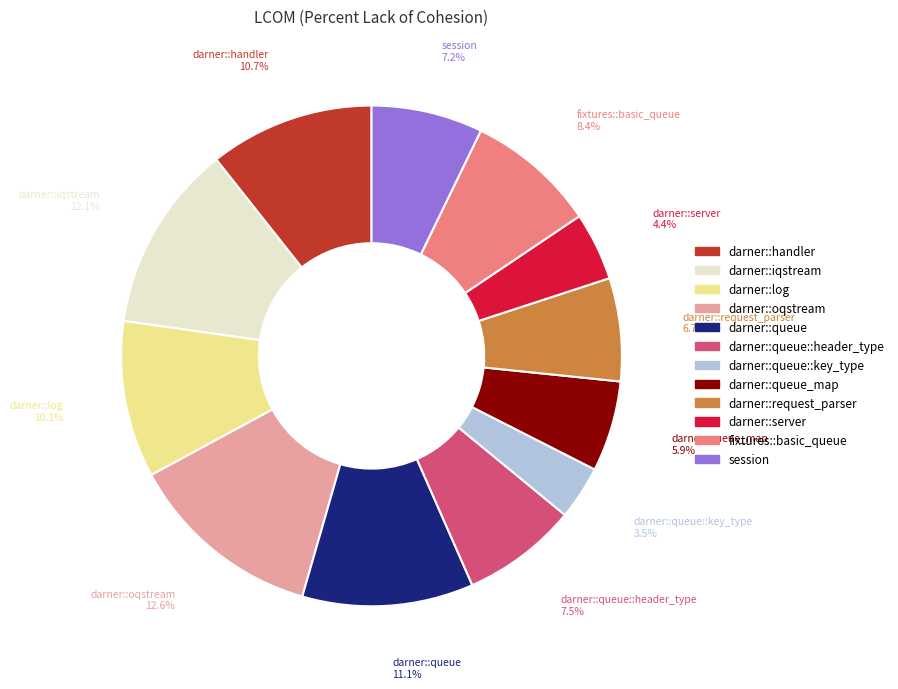

What is the largest slice in the pie chart?

darner::oqstream